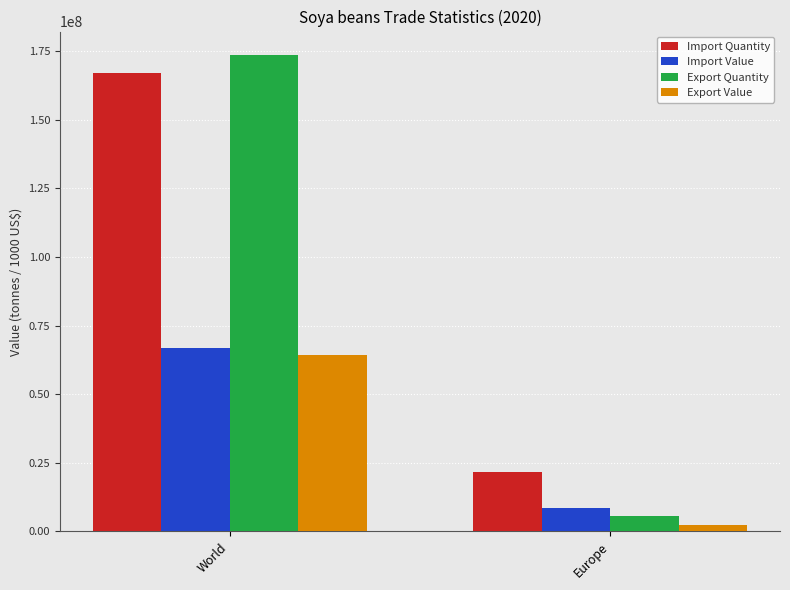

Which series has the largest range (max minus min)?

Export Quantity